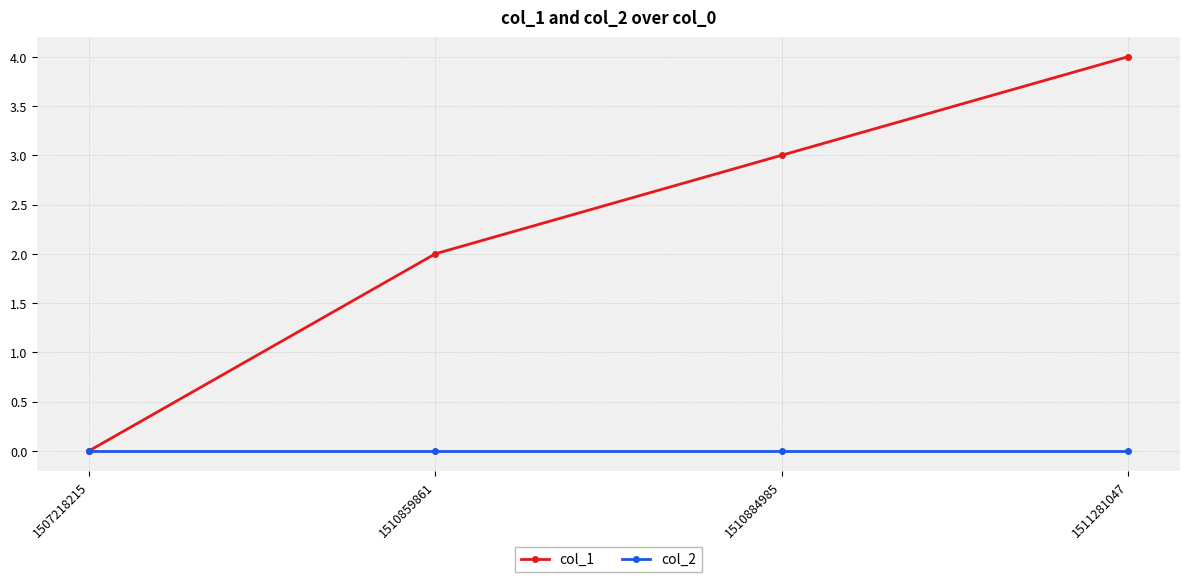

What is the total value across all series at 1511281047?

4